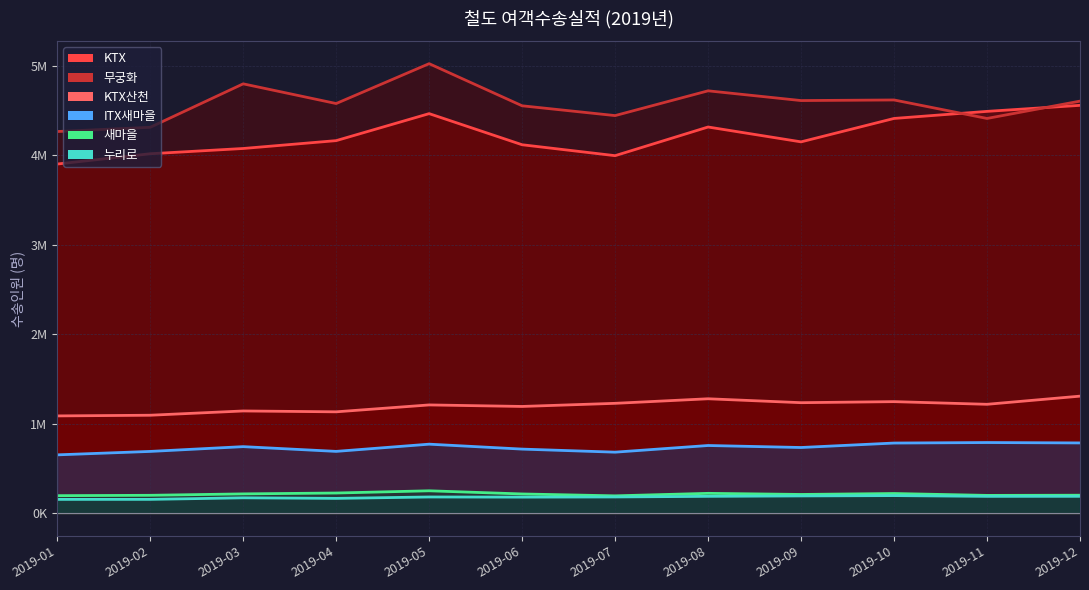

At which label does KTX first exceed 4164729?

2019-05